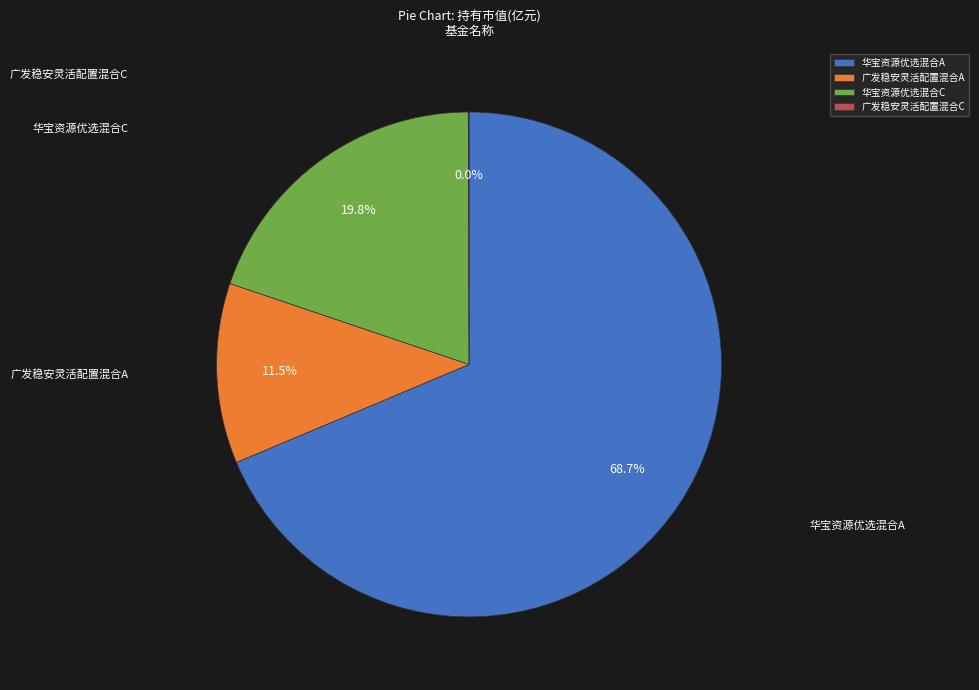

What is the largest slice in the pie chart?

华宝资源优选混合A